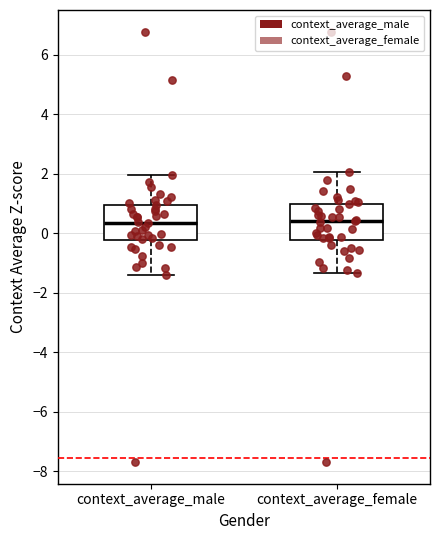

Reading left to right, transcribe this box plot: for each box, give where its median line is, the range the box spans, and where its two whiskers end, as read against the y-axis. The values are not printed on the chart, so give them approximately, as read against the axis.

context_average_male: median 0.4, box -0.2 to 1.0, whiskers -1.4 to 2.0
context_average_female: median 0.4, box -0.2 to 1.0, whiskers -1.4 to 2.0